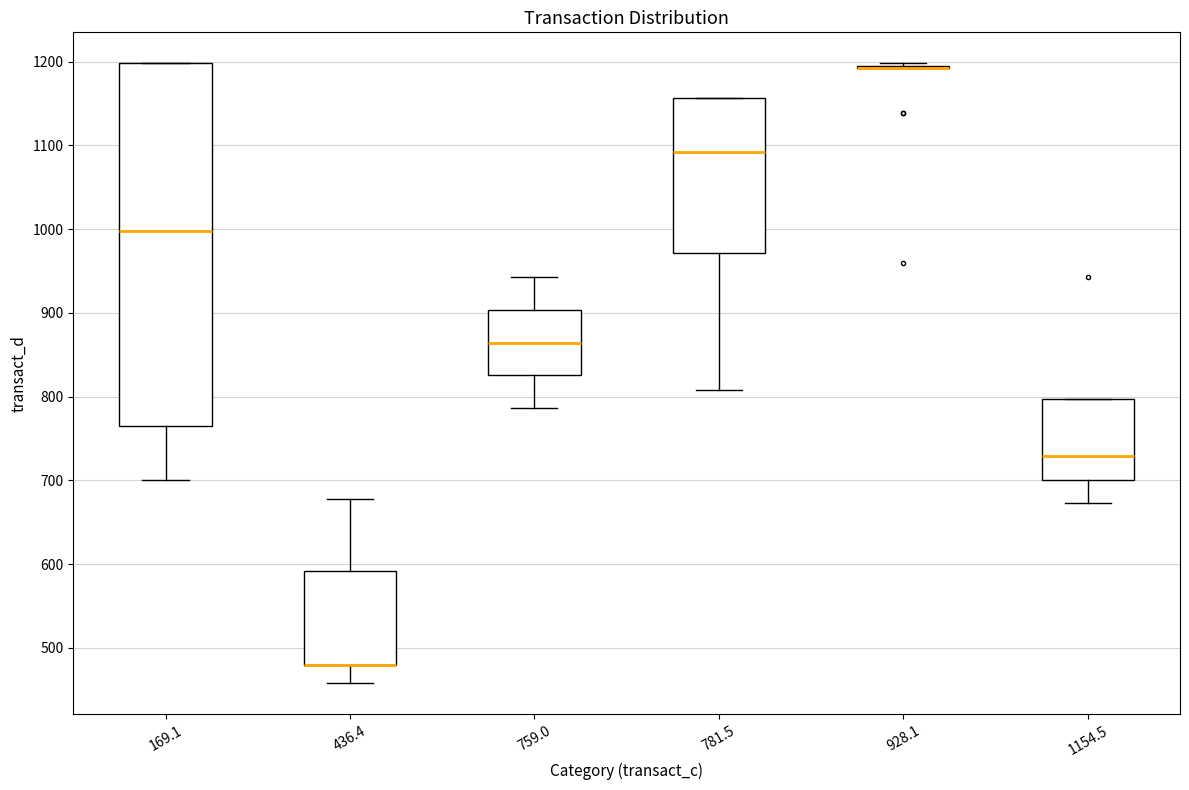

Reading left to right, read every box against the y-axis: the position of its median line, the range the box covers, and the ends of its whiskers. The values are not printed on the chart, so give them approximately, as read against the axis.

169.1: median 1000, box 770 to 1200, whiskers 700 to 1200
436.4: median 480 (drawn on the box's lower edge), box 480 to 590, whiskers 460 to 680
759.0: median 860, box 830 to 900, whiskers 790 to 940
781.5: median 1090, box 970 to 1160, whiskers 810 to 1160
928.1: box collapsed to a line at 1190, whiskers 1190 to 1200
1154.5: median 730, box 700 to 800, whiskers 670 to 800